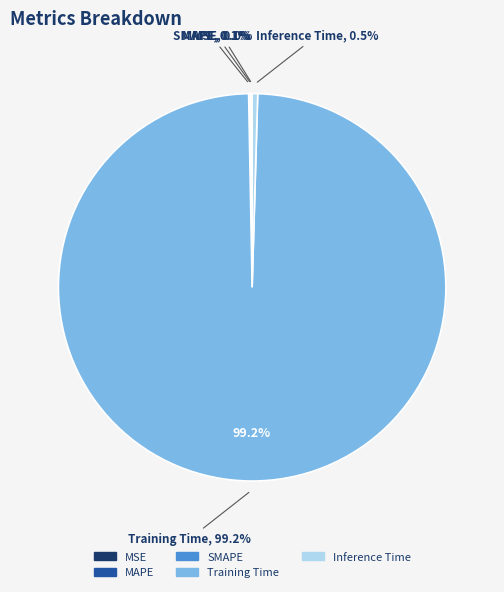

How many slices are in this pie chart?

5